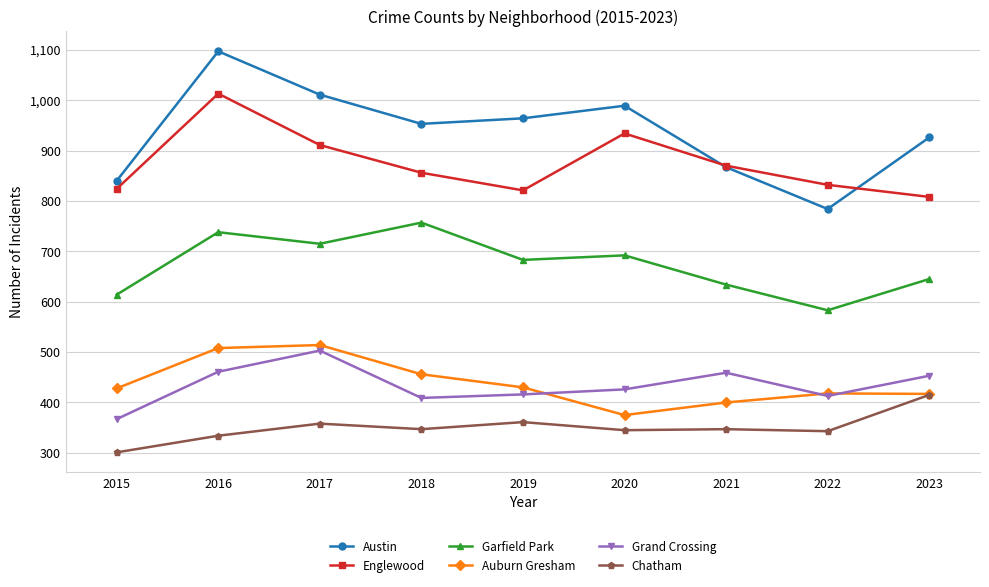

Which series has the widest spread of values?

Austin